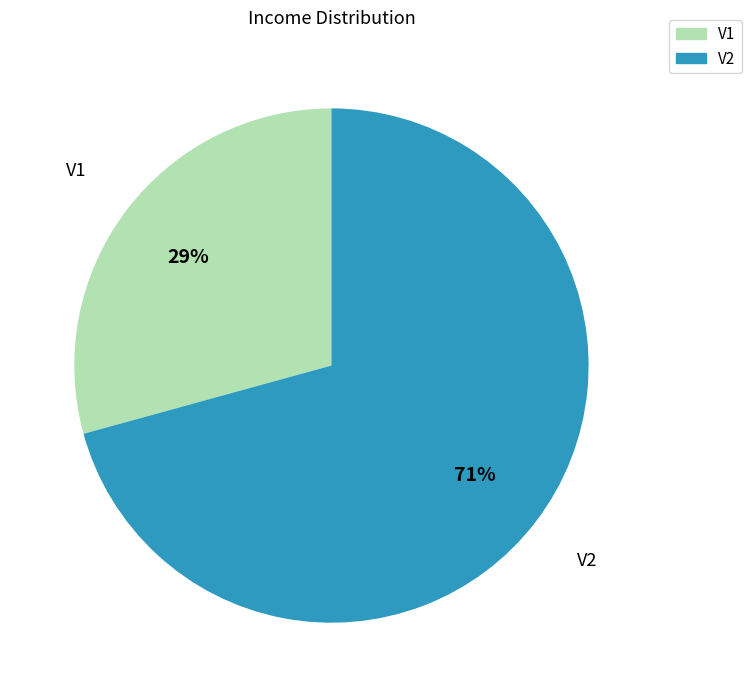

Which has a higher value, V1 or V2?

V2